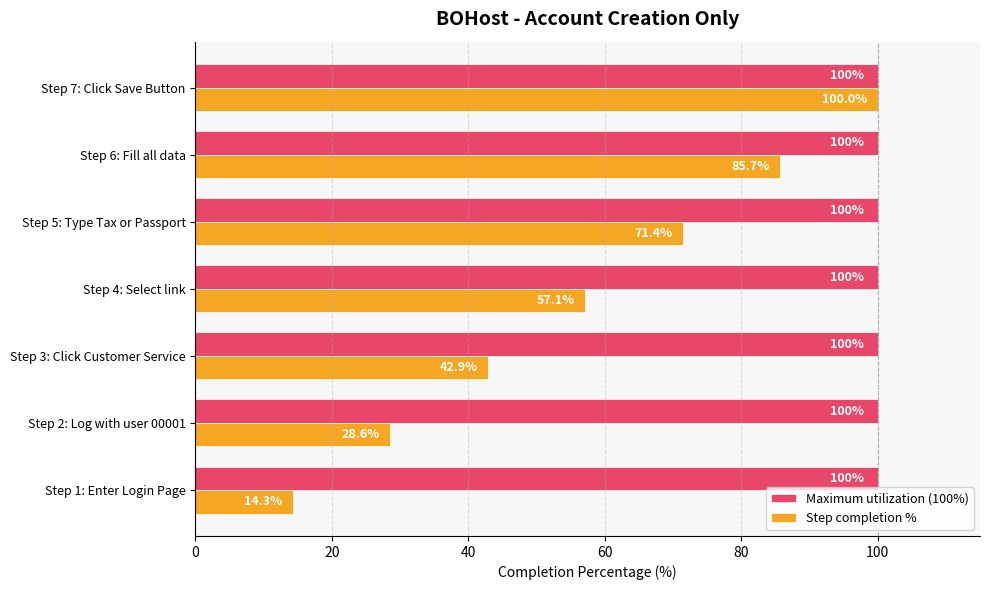

Between Step 4: Select link and Step 5: Type Tax or Passport, which series saw the biggest shift?

Step completion %